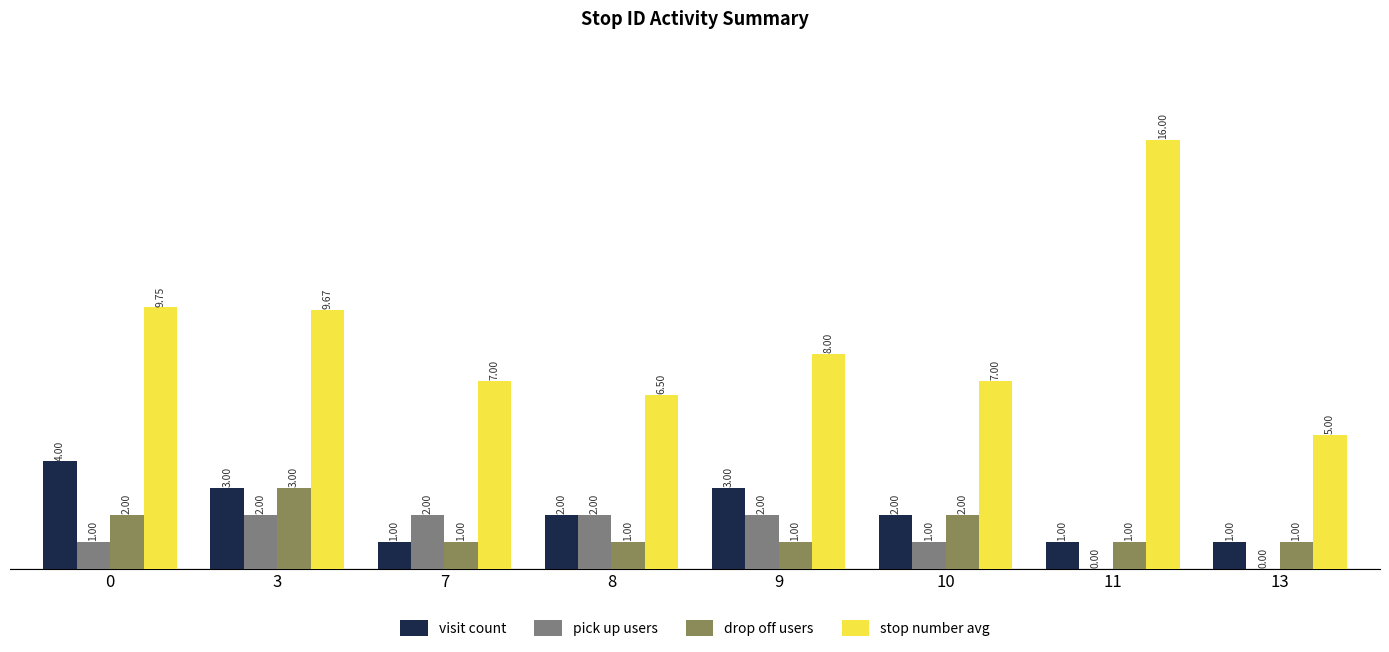

Is the value of visit count at 10 greater than the value of pick up users at 13?

Yes